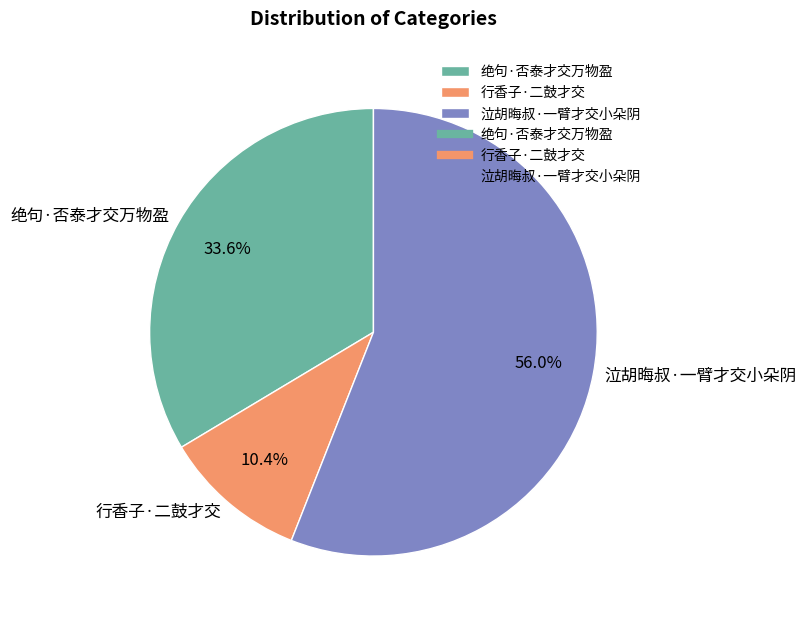

To the nearest percent, what percentage of the pie is 泣胡晦叔·一臂才交小朵阴?

56%